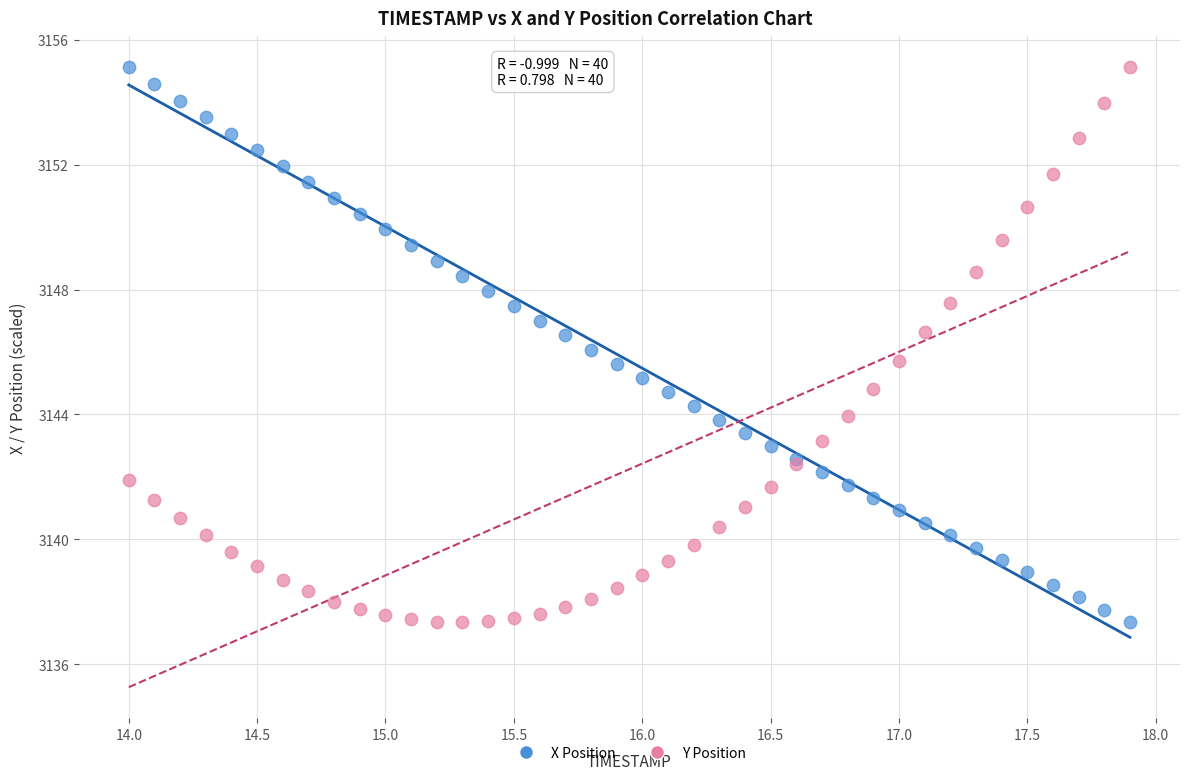

What is the X range (max minus min) for the scatter plot?

3.9